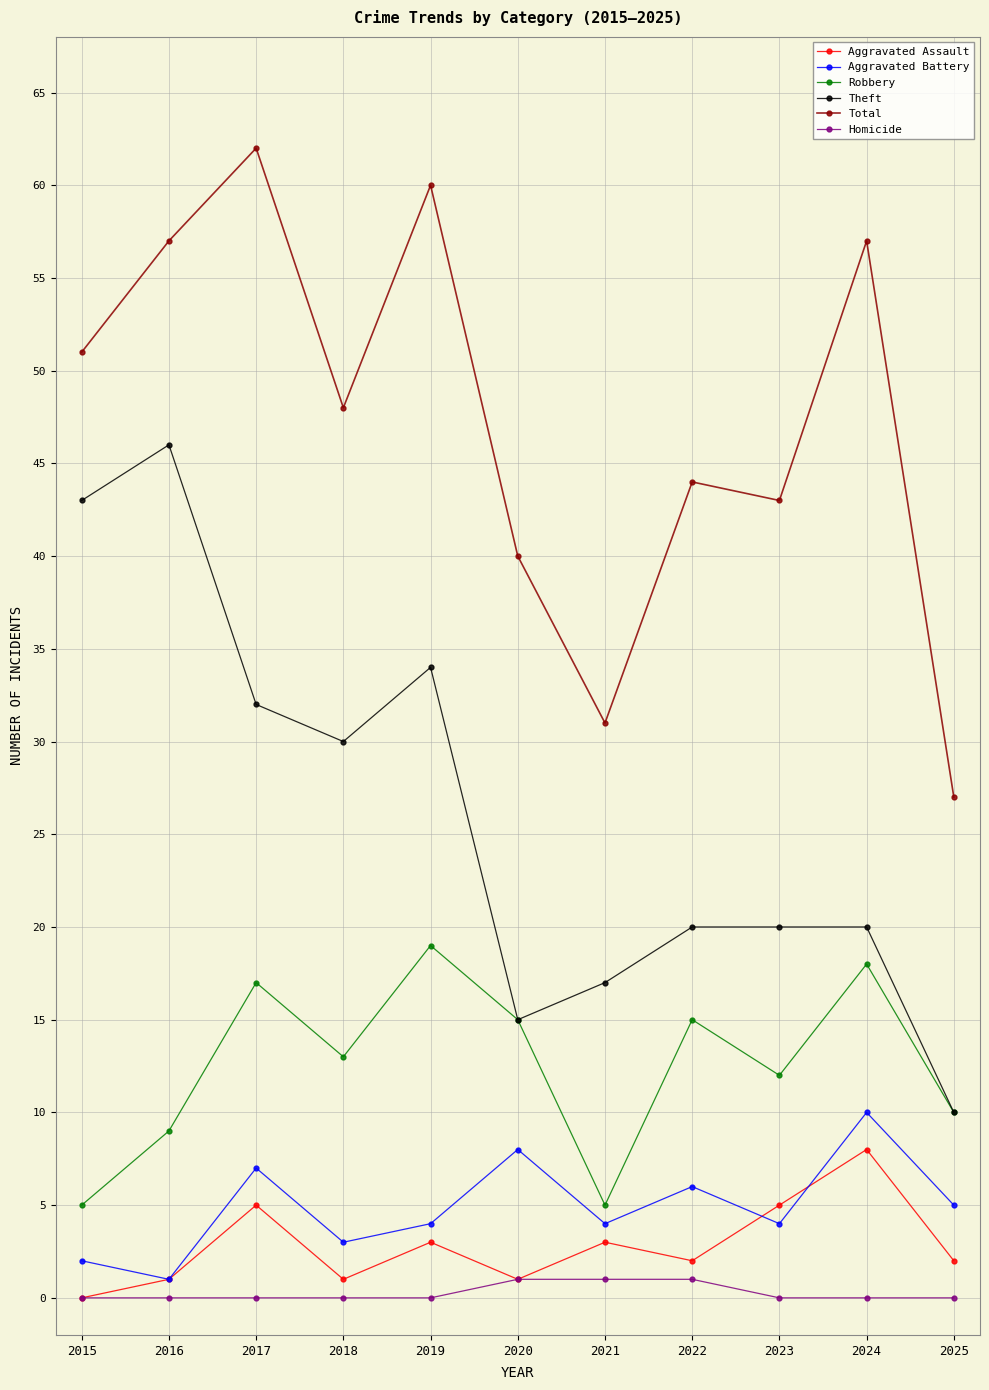

The value of Total at 2020 is 40. True or false?

True